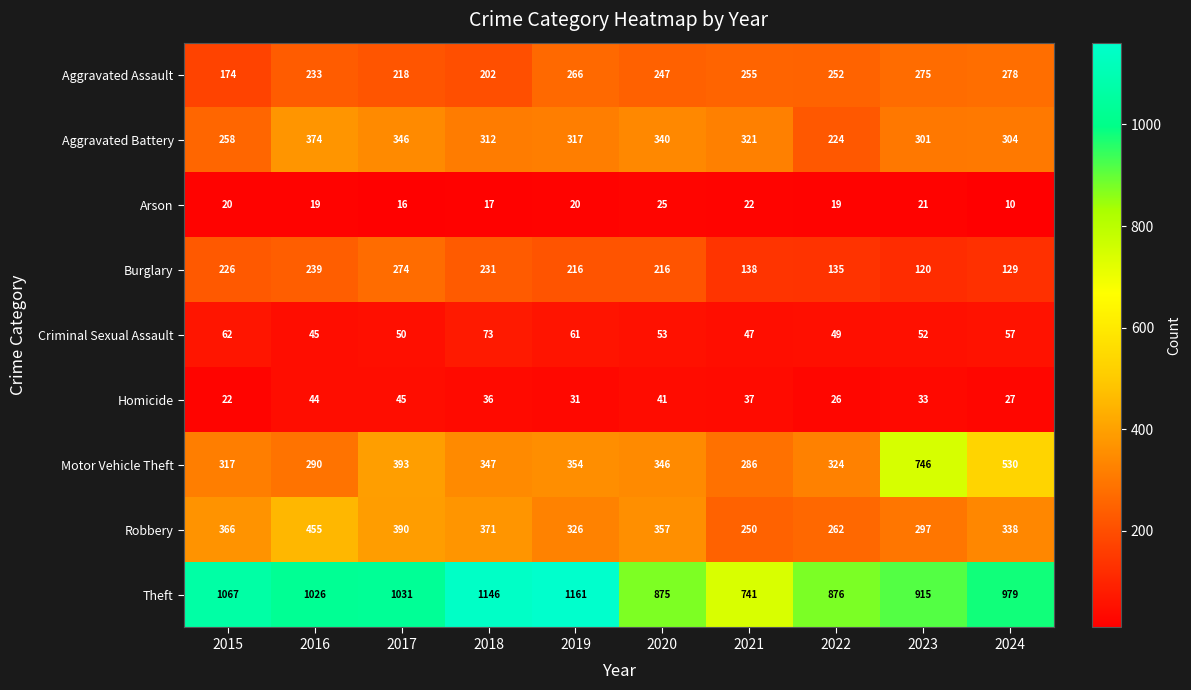

Is the value of Criminal Sexual Assault at 2023 greater than the value of Aggravated Assault at 2021?

No